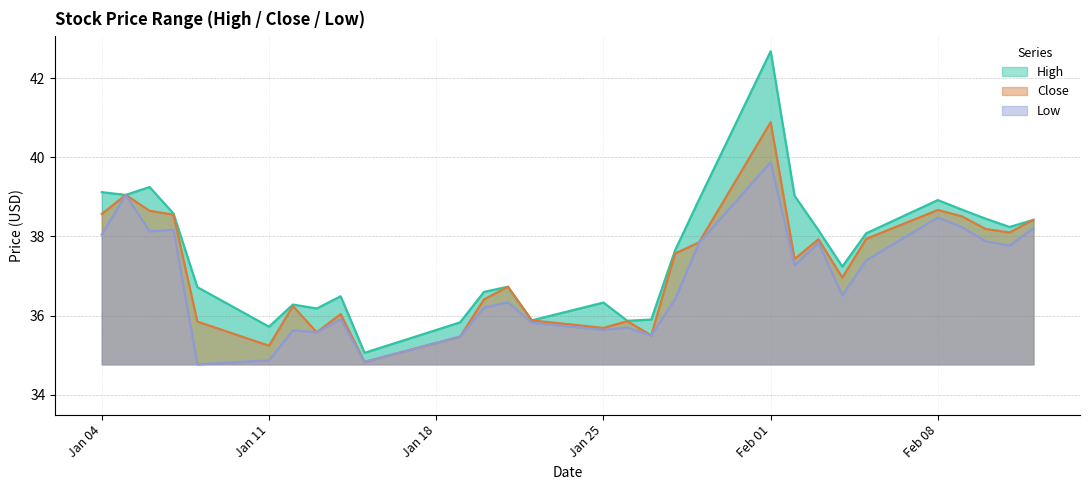

The Close series shows 15.4 at 2021-02-12. True or false?

False